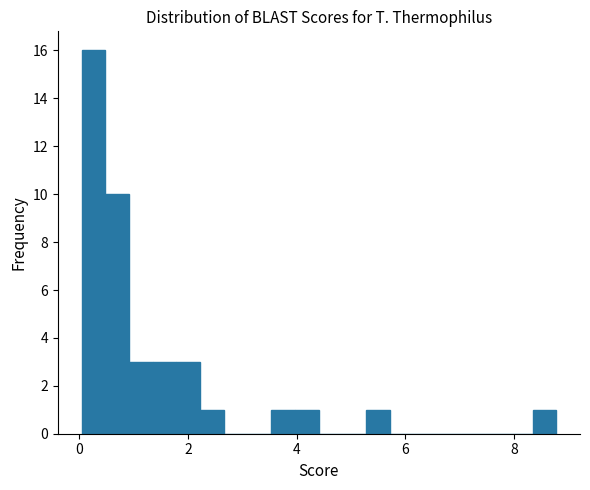

Read against the x-axis, roughly where is the centre of the tallest bar?

0.2